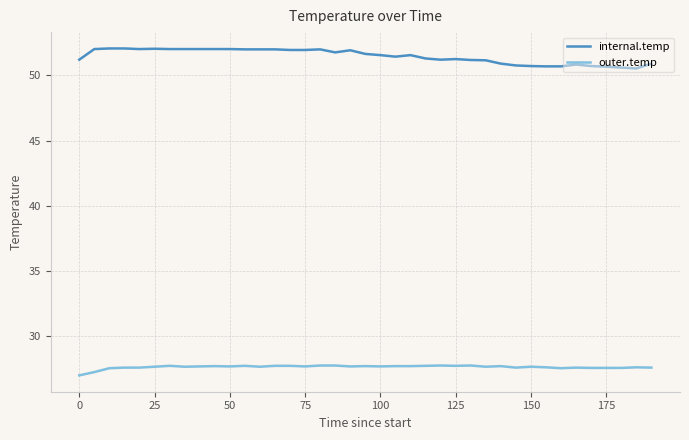

How many lines are shown in the chart?

2